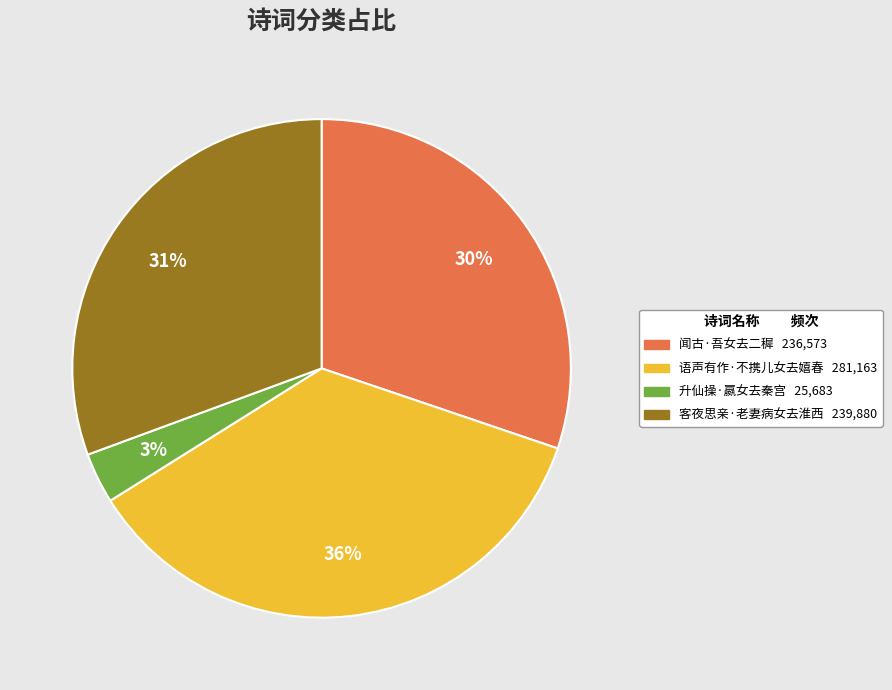

Do 语声有作·不携儿女去嬉春 and 客夜思亲·老妻病女去淮西 together represent more than half of the pie?

Yes